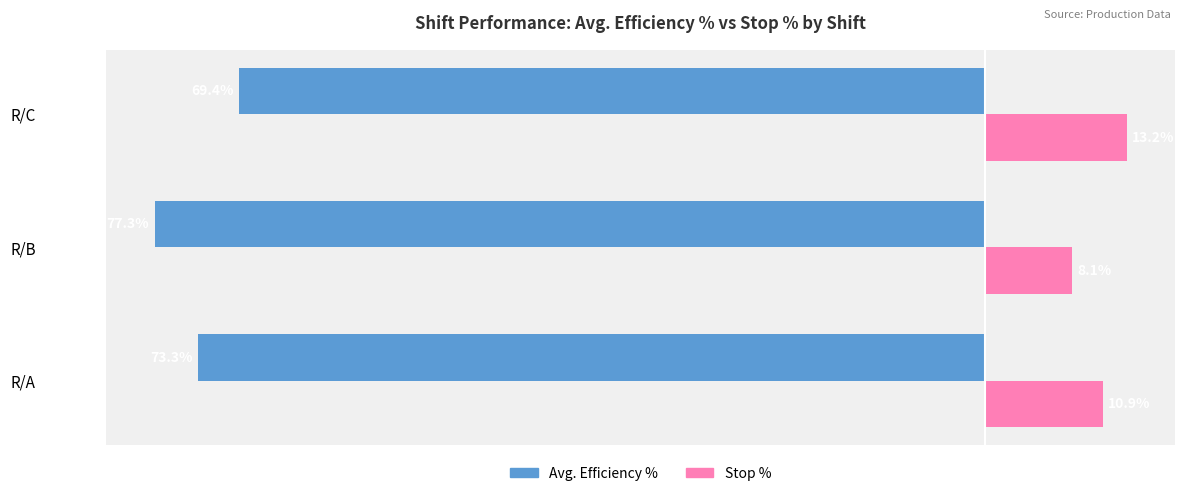

Which series has the largest range (max minus min)?

Avg. Efficiency %